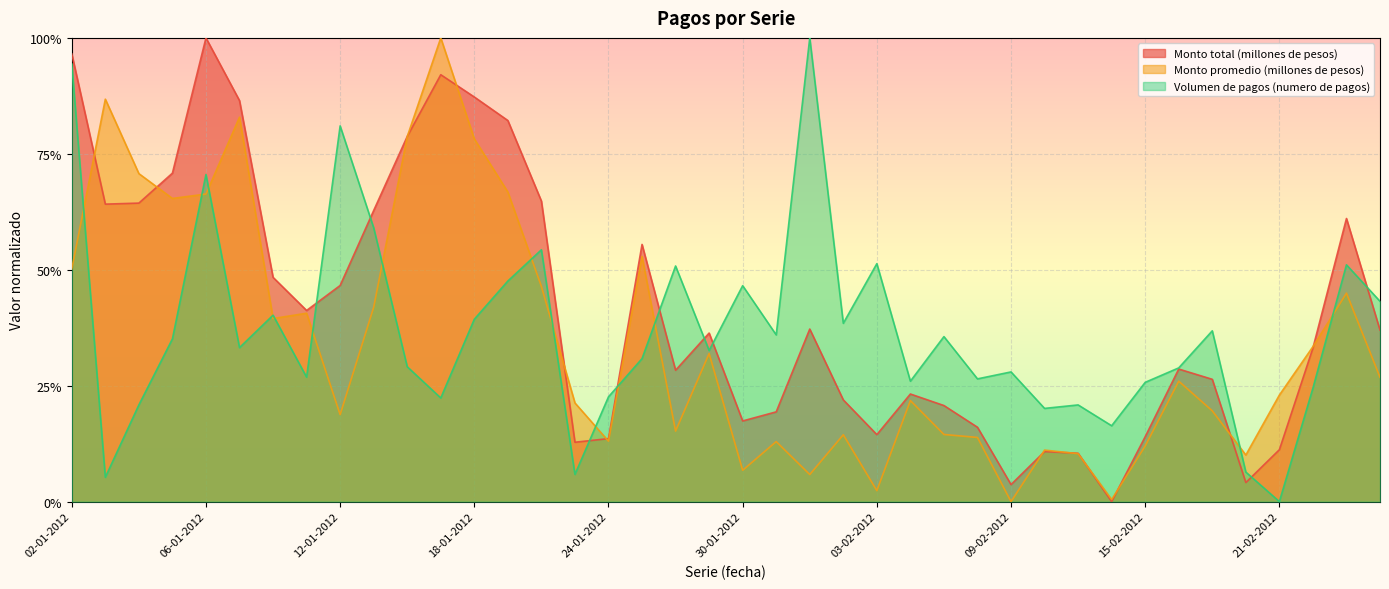

List the series in order of their peak value, highest first.

Monto total (millones de pesos), Monto promedio (millones de pesos), Volumen de pagos (numero de pagos)